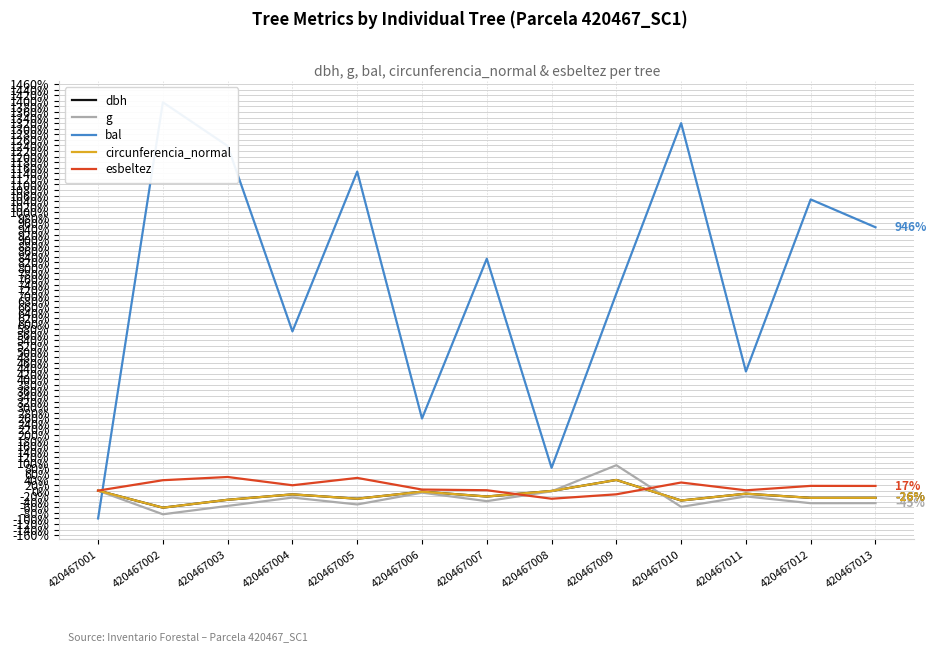

How many intersections are there between g and dbh?

2